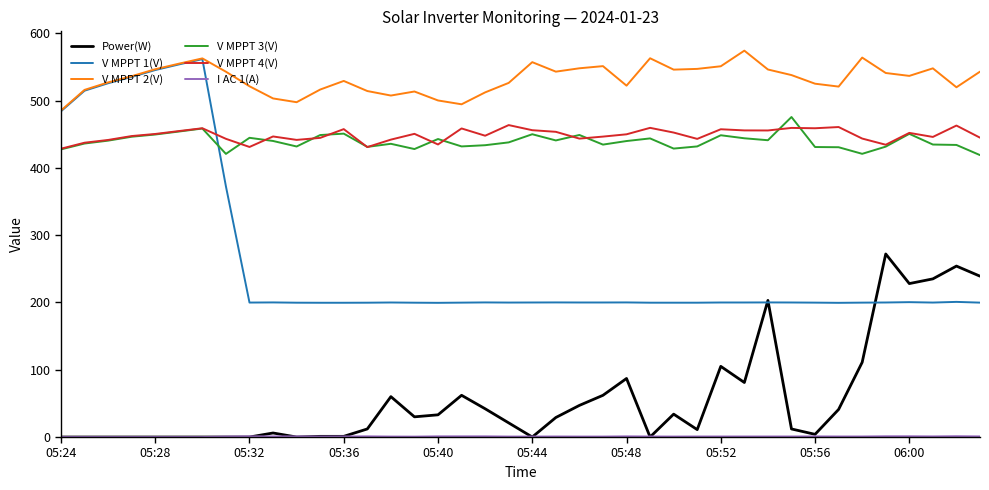

True or false: V MPPT 3(V) and V MPPT 2(V) cross at least once.

False